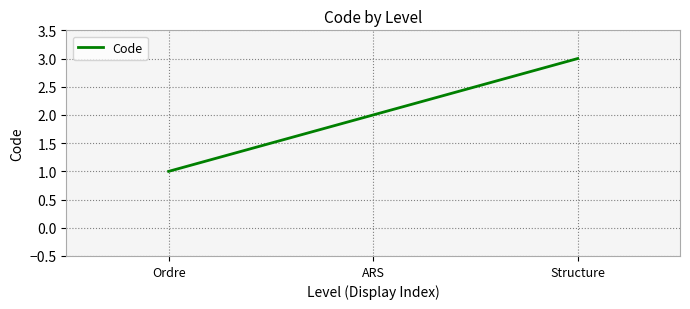

Rank the categories by value from lowest to highest.

Ordre, ARS, Structure